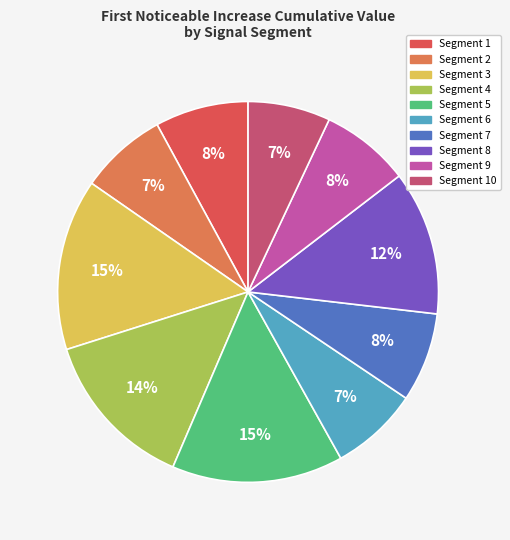

To the nearest percent, what is the average slice percentage?

10%